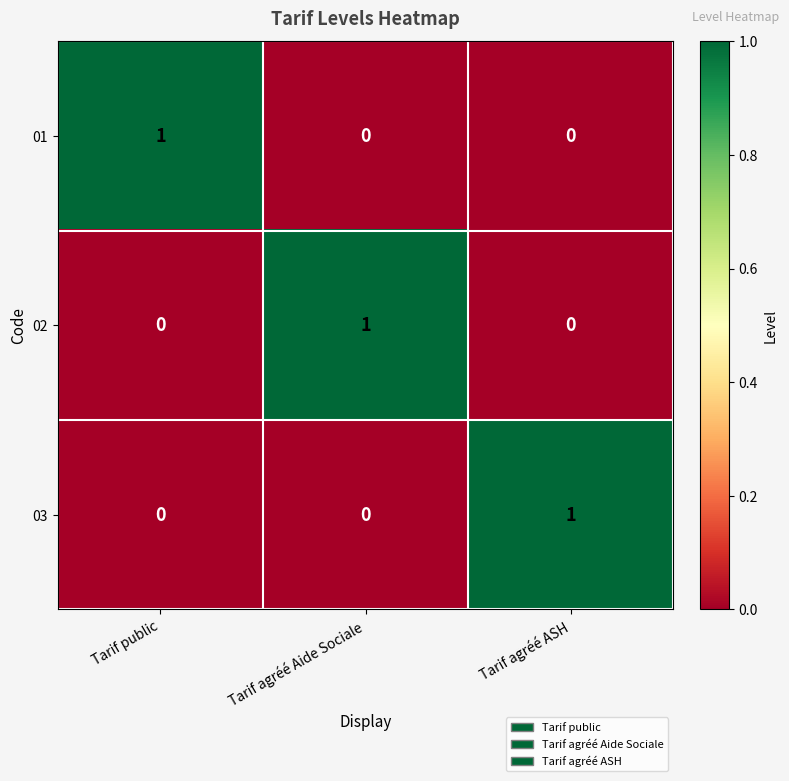

Reading right to left, extract all data points from this chart.

01: Tarif agréé ASH=0	Tarif agréé Aide Sociale=0	Tarif public=1
02: Tarif agréé ASH=0	Tarif agréé Aide Sociale=1	Tarif public=0
03: Tarif agréé ASH=1	Tarif agréé Aide Sociale=0	Tarif public=0